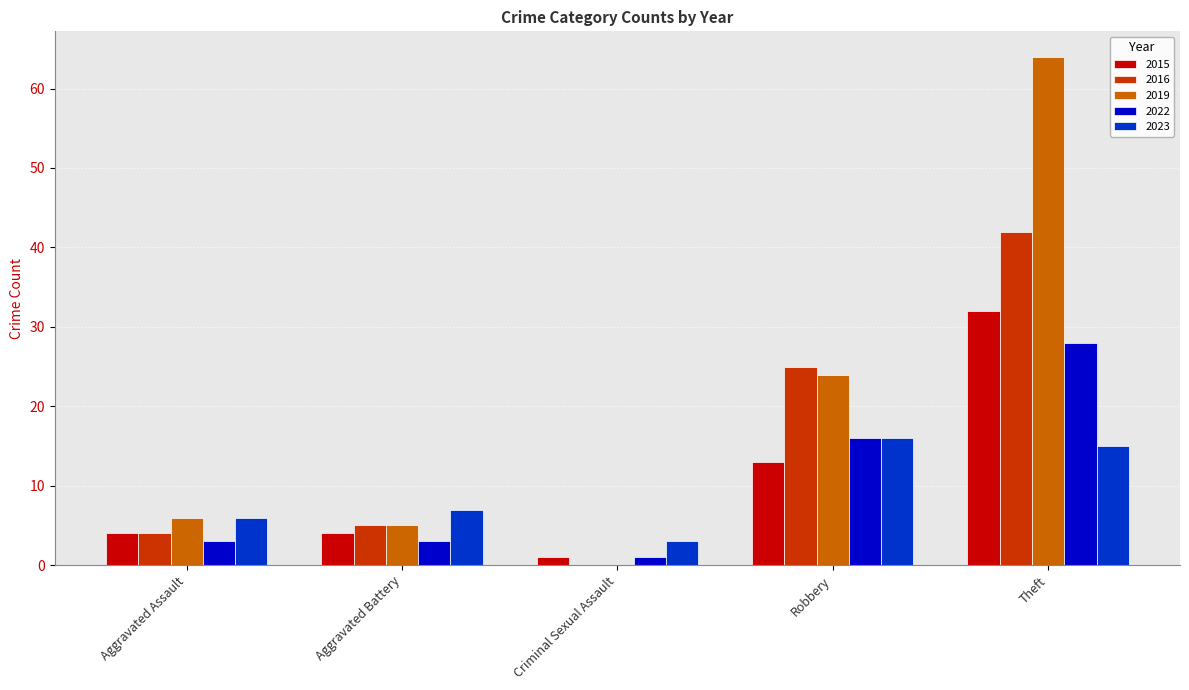

What is the sum of all 2022 values?

51